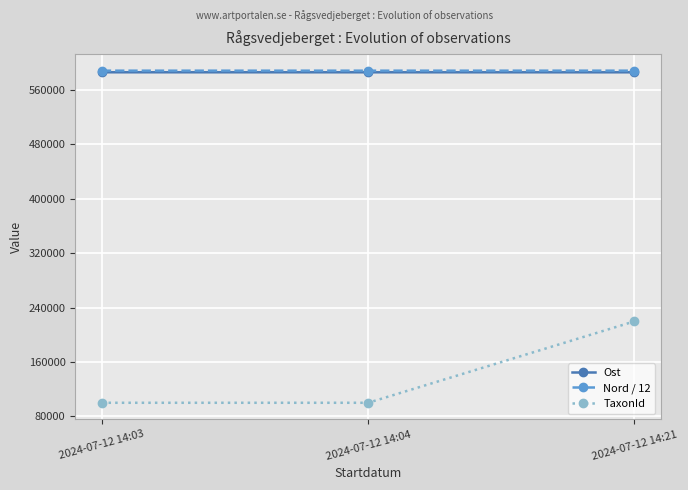

What are all the series names shown in the legend?

Ost, Nord / 12, TaxonId